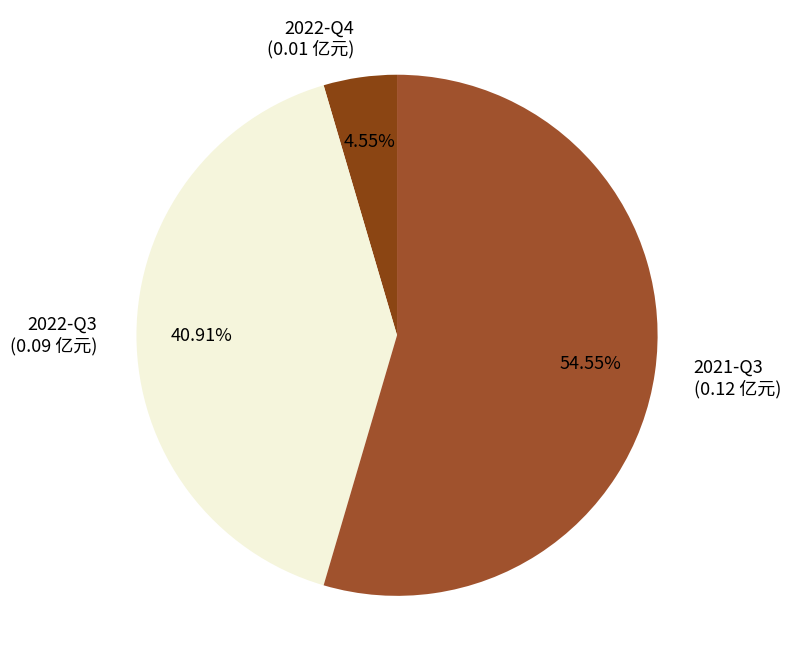

What percentage is the 2022-Q4 slice, to the nearest percent?

5%